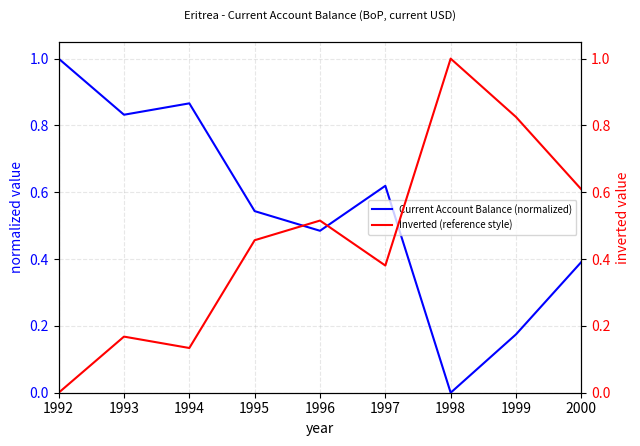

Rank the series by their average value, from highest to lowest.

Current Account Balance (normalized), Inverted (reference style)